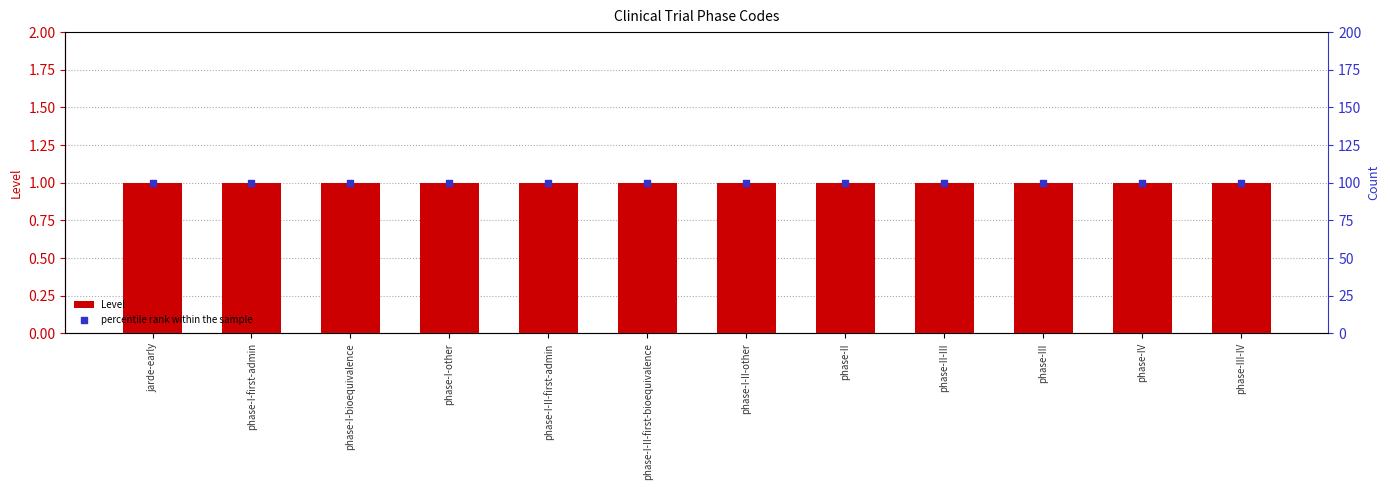

Is the value of Level at phase-III greater than the value of percentile rank within the sample at phase-I-II-first-admin?

No